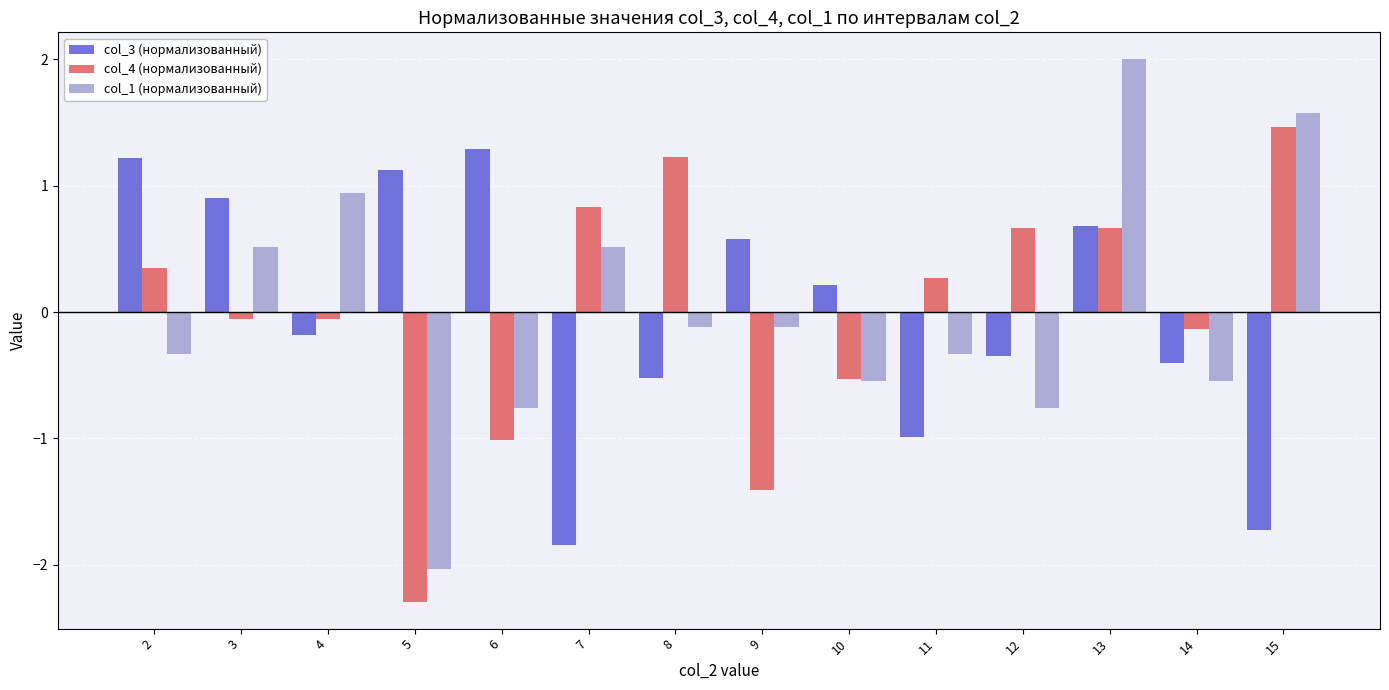

How many groups of bars are there?

14